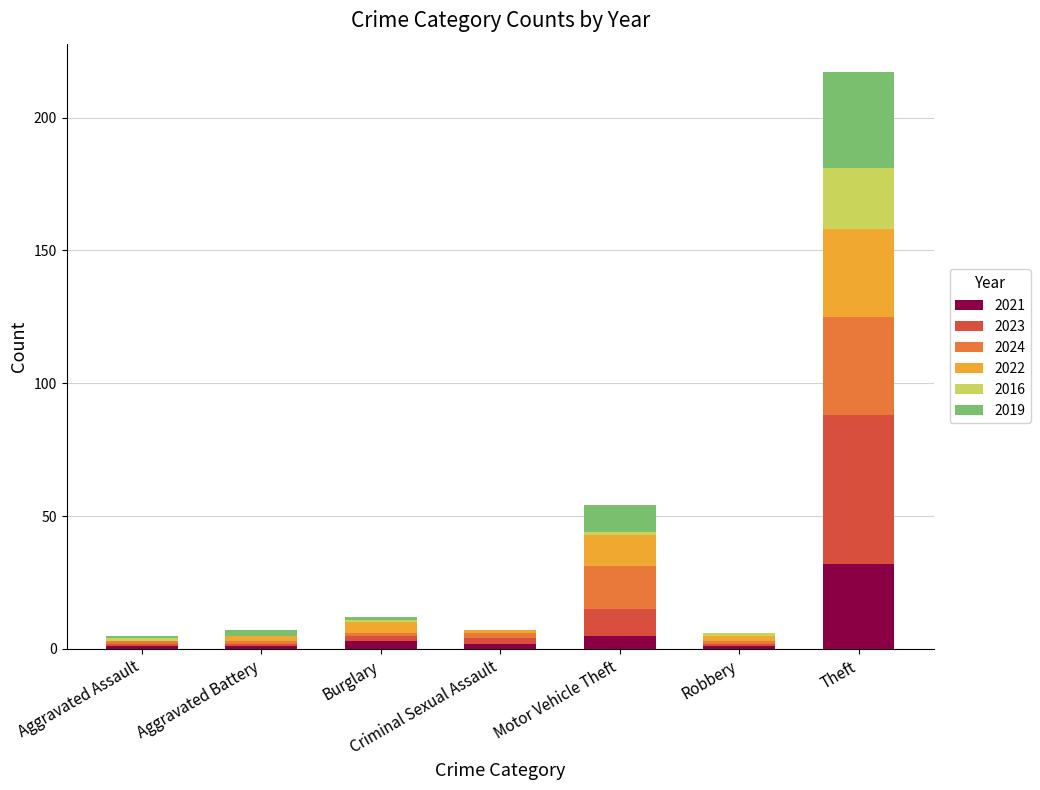

What is the maximum value for 2021?

32